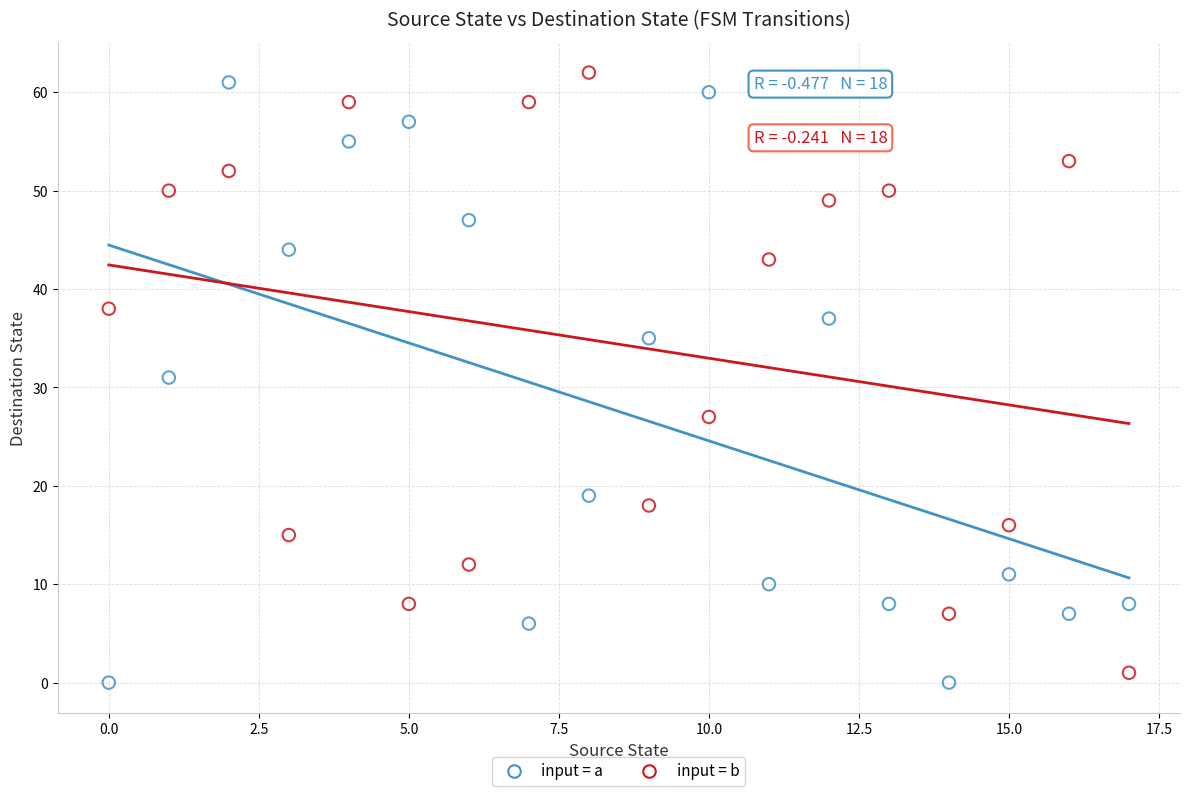

In the input = a series, what Y value is closest to 30?

31